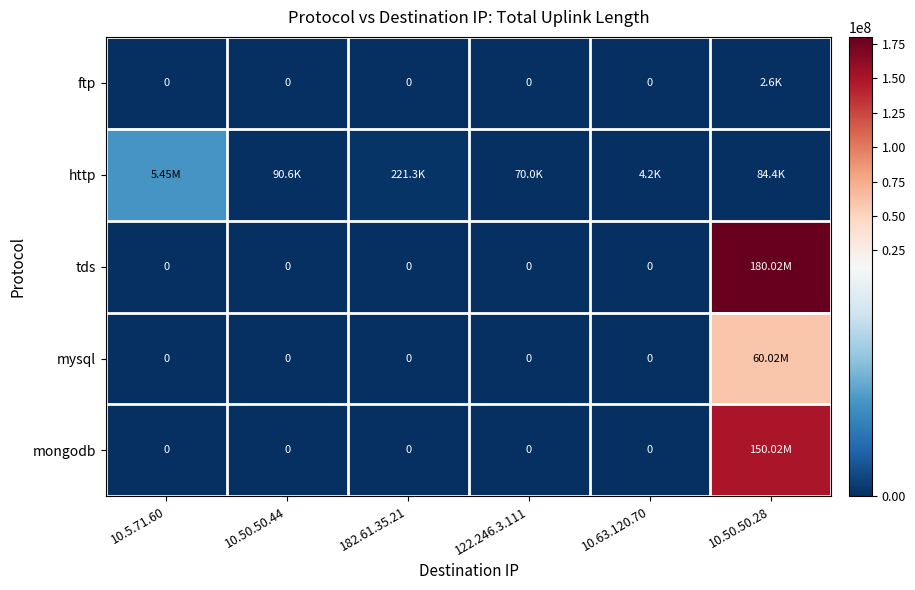

At 10.5.71.60, list the series in order from largest to smallest.

http, ftp, tds, mysql, mongodb